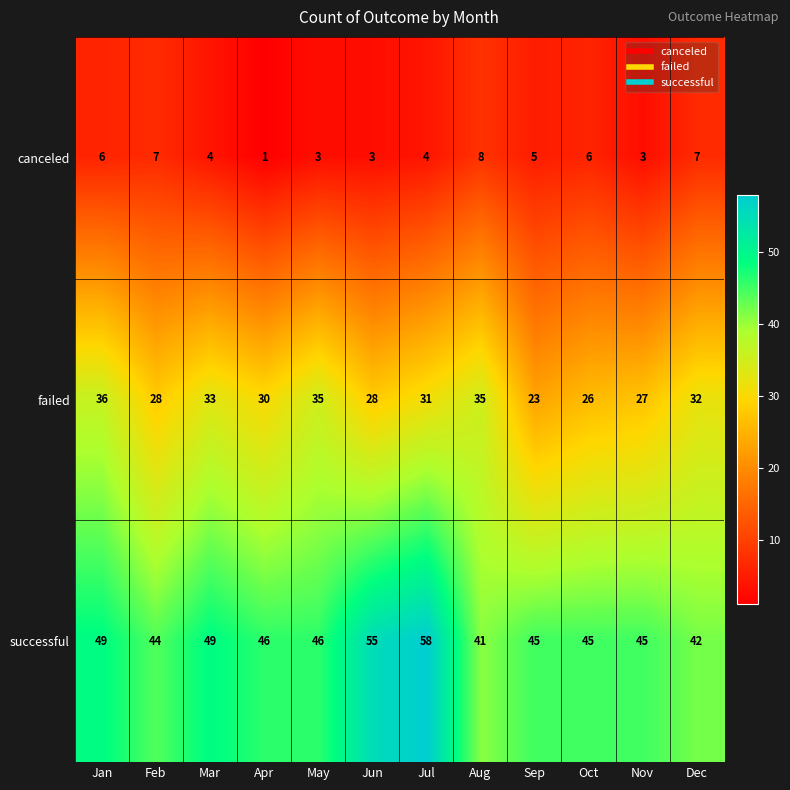

At which category is the sum across all series the highest?

Jul